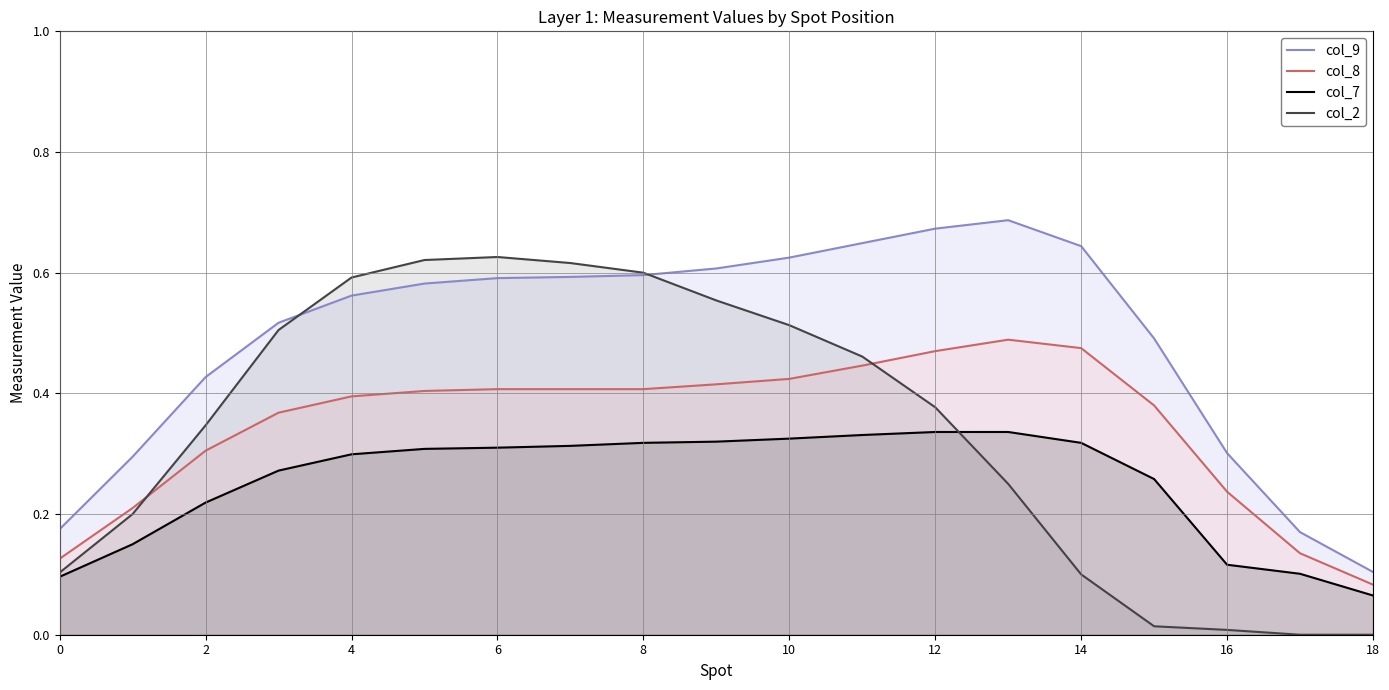

What is the maximum value for col_7?

0.3